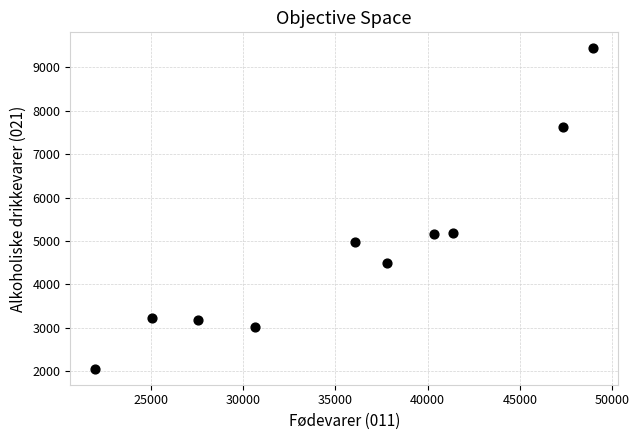

What is the range of Y values (max minus min)?

7376.1